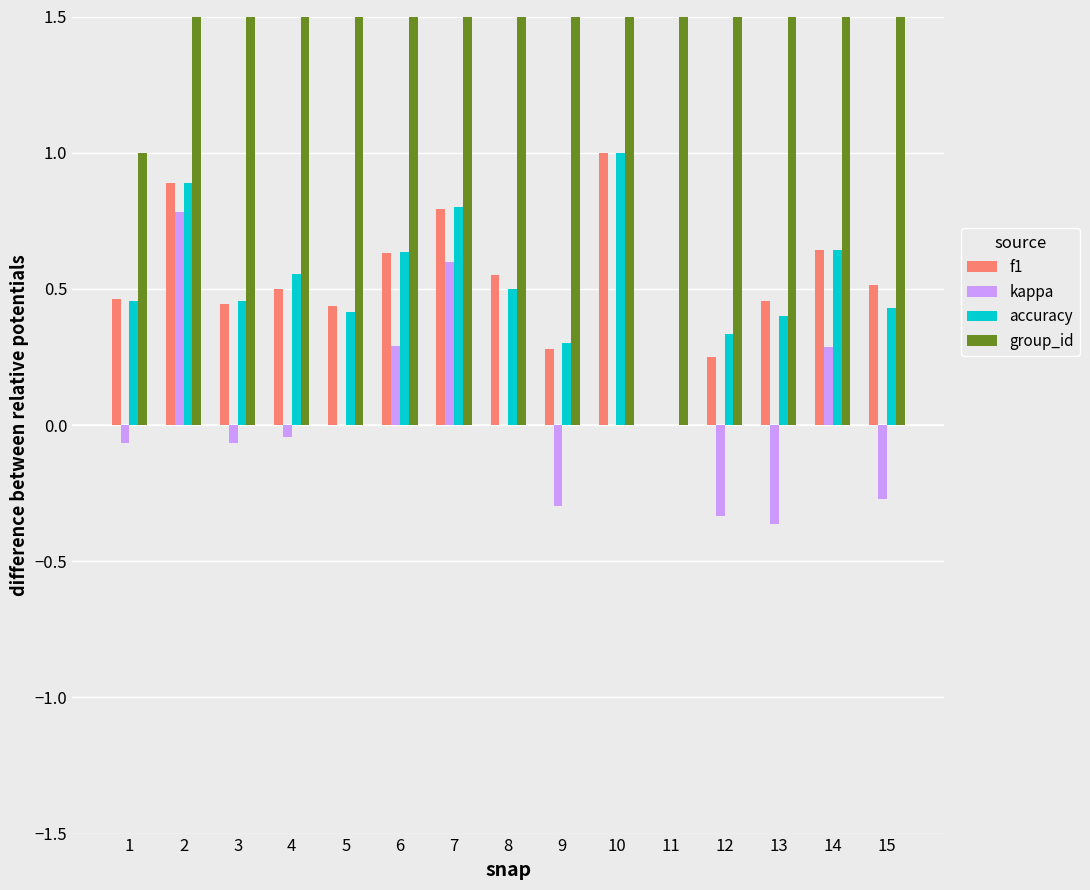

What is the difference between the f1 values at 6 and 3?

0.2